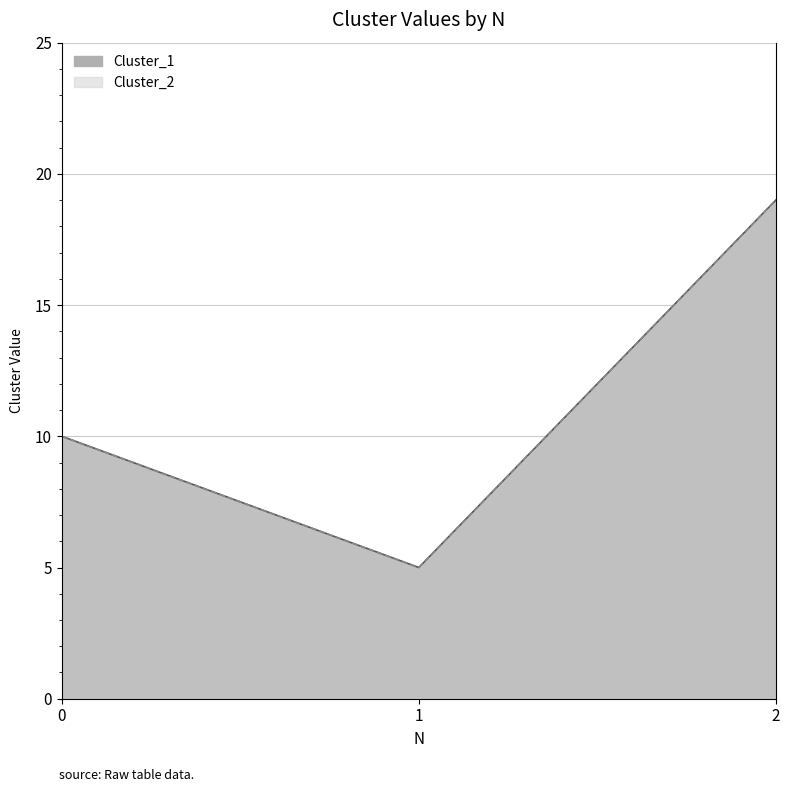

What is the sum of all Cluster_1 values?

34